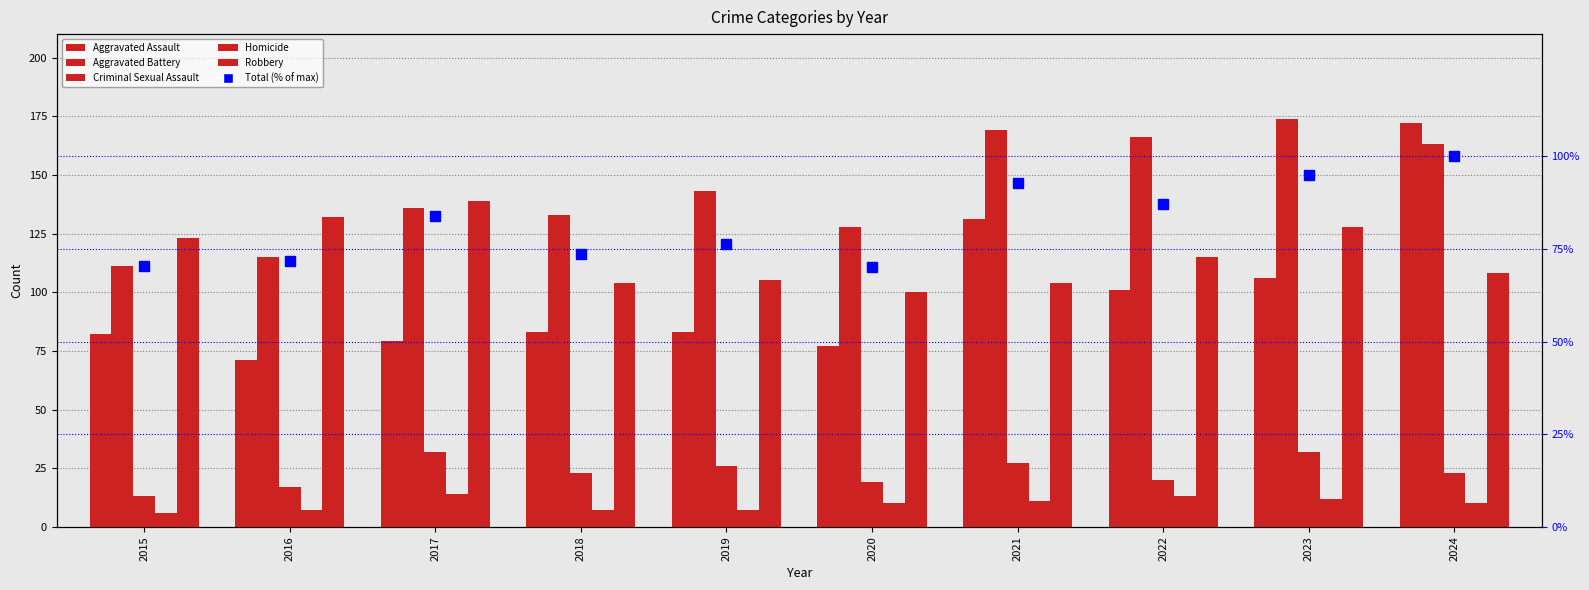

Reading left to right, extract all data points from this chart.

Aggravated Assault: 82.0	71.0	79.0	83.0	83.0	77.0	131.0	101.0	106.0	172.0
Aggravated Battery: 111.0	115.0	136.0	133.0	143.0	128.0	169.0	166.0	174.0	163.0
Criminal Sexual Assault: 13.0	17.0	32.0	23.0	26.0	19.0	27.0	20.0	32.0	23.0
Homicide: 6.0	7.0	14.0	7.0	7.0	10.0	11.0	13.0	12.0	10.0
Robbery: 123.0	132.0	139.0	104.0	105.0	100.0	104.0	115.0	128.0	108.0
Total (% of max): 70.4	71.8	84.0	73.5	76.5	70.2	92.9	87.2	95.0	100.0